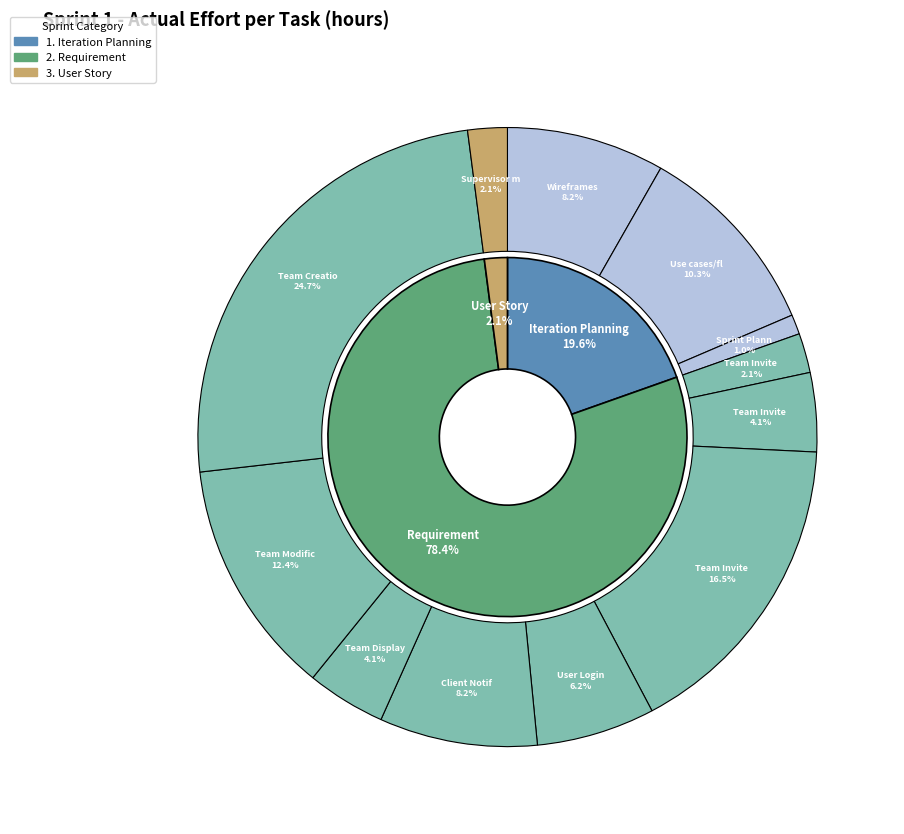

Is there a majority slice in this chart?

No